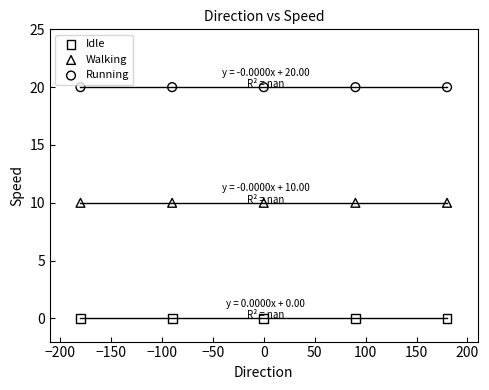

What are all the series names shown in the legend?

Idle, Walking, Running